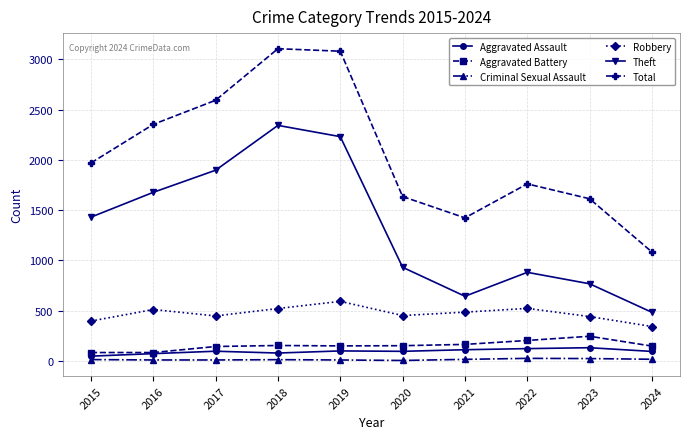

Is the value of Total at 2016 greater than the value of Criminal Sexual Assault at 2020?

Yes